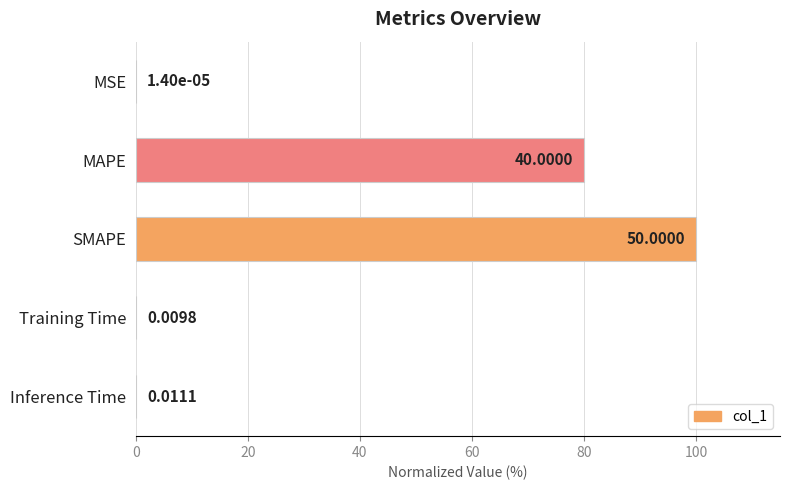

What is the maximum value shown in the chart?

100.0